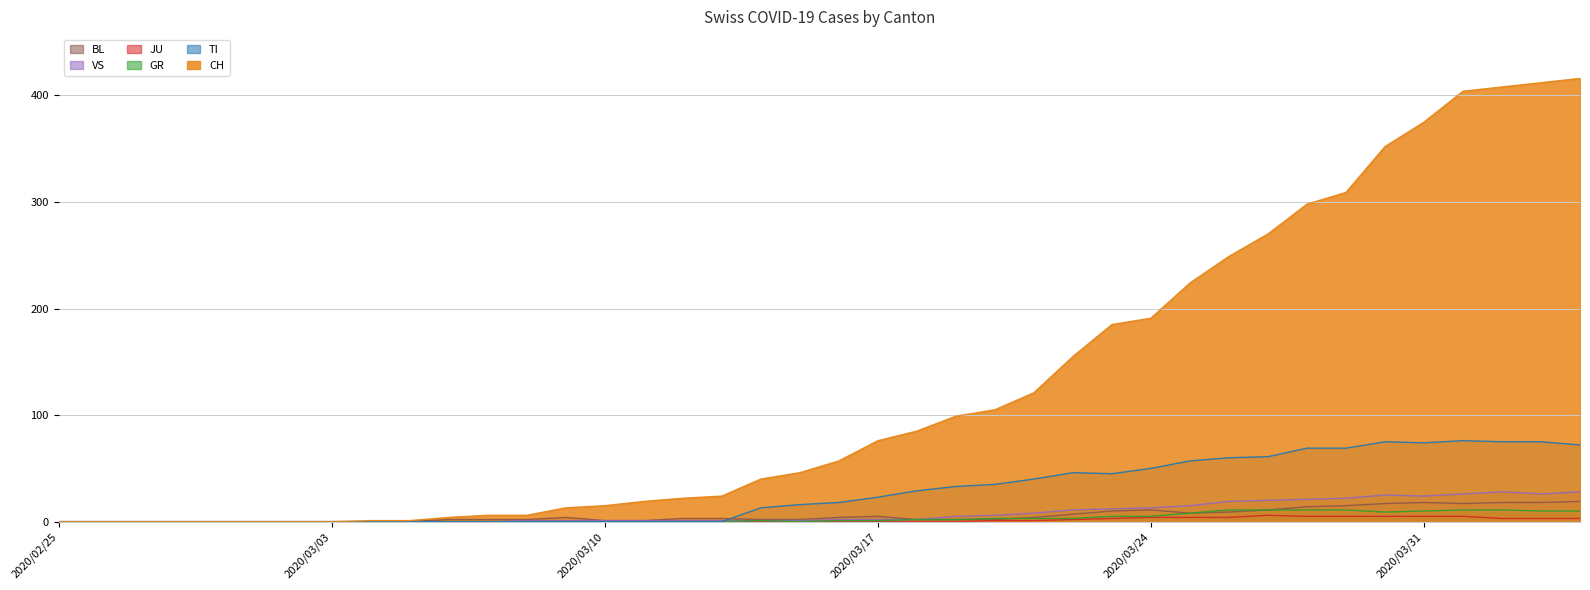

How many distinct data groups are displayed?

6